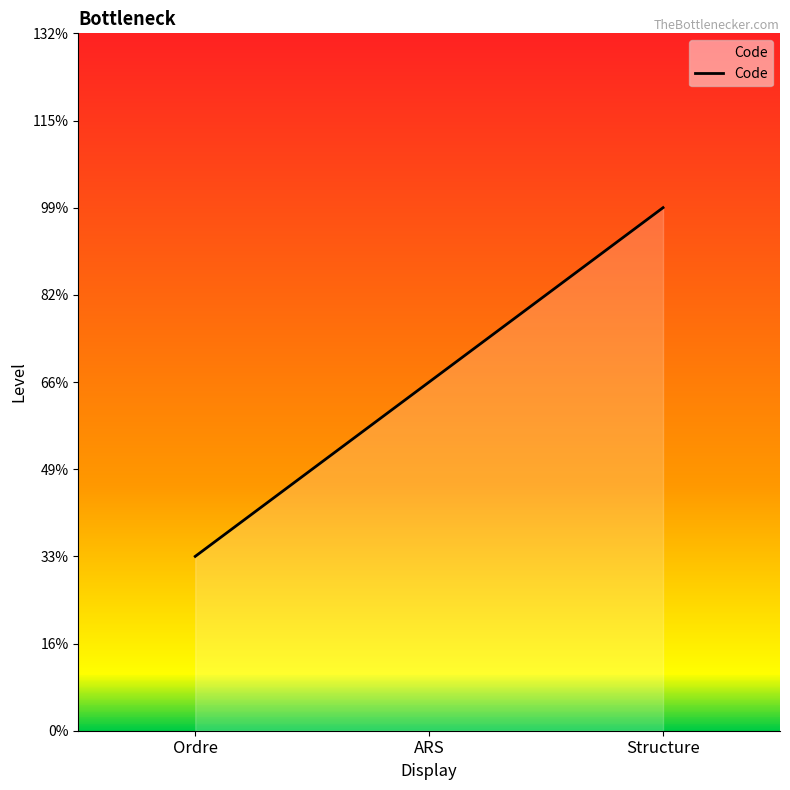

Does the chart have visible grid lines?

No